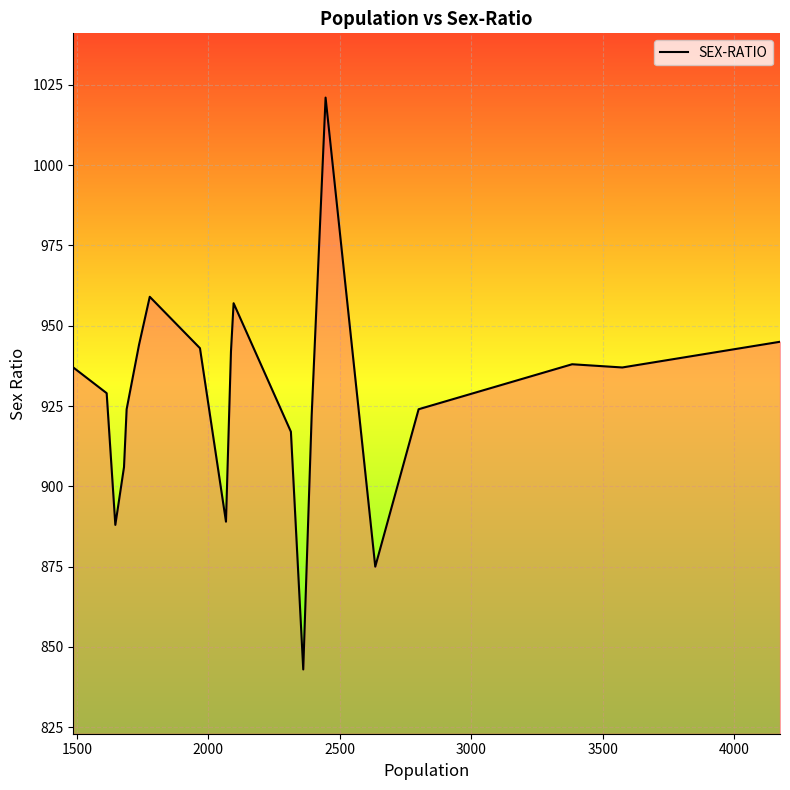

What is the difference between the maximum and minimum values?

178